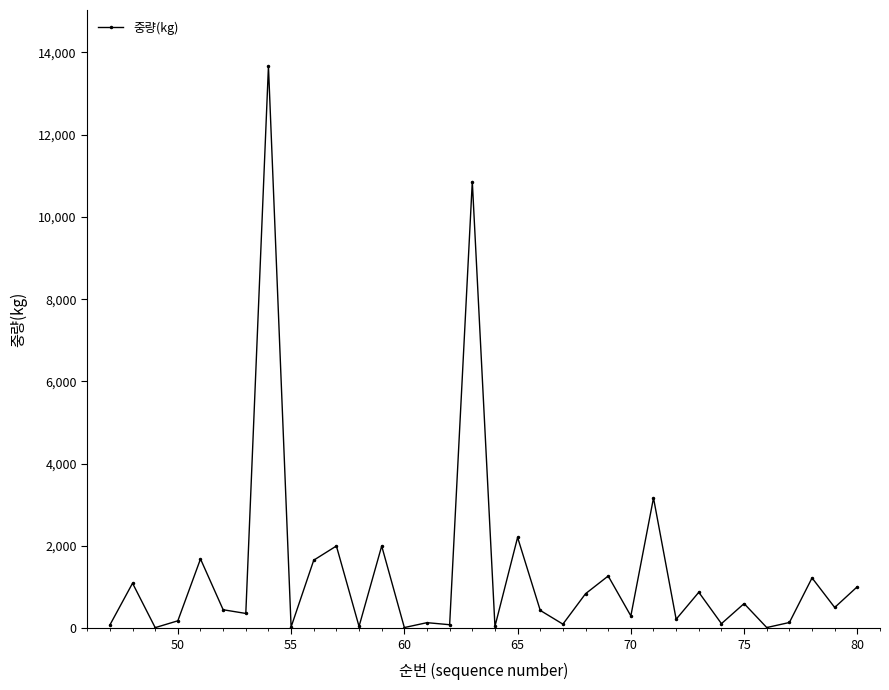

What is the difference between the second highest and minimum values?

10846